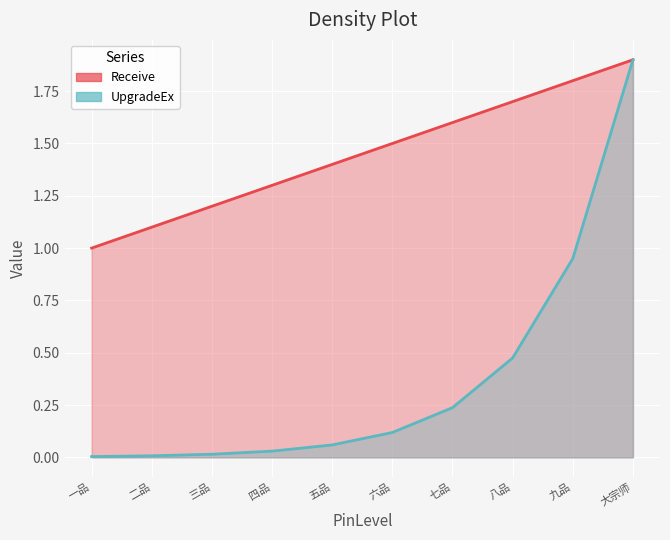

Rank the series by their average value, from lowest to highest.

UpgradeEx, Receive